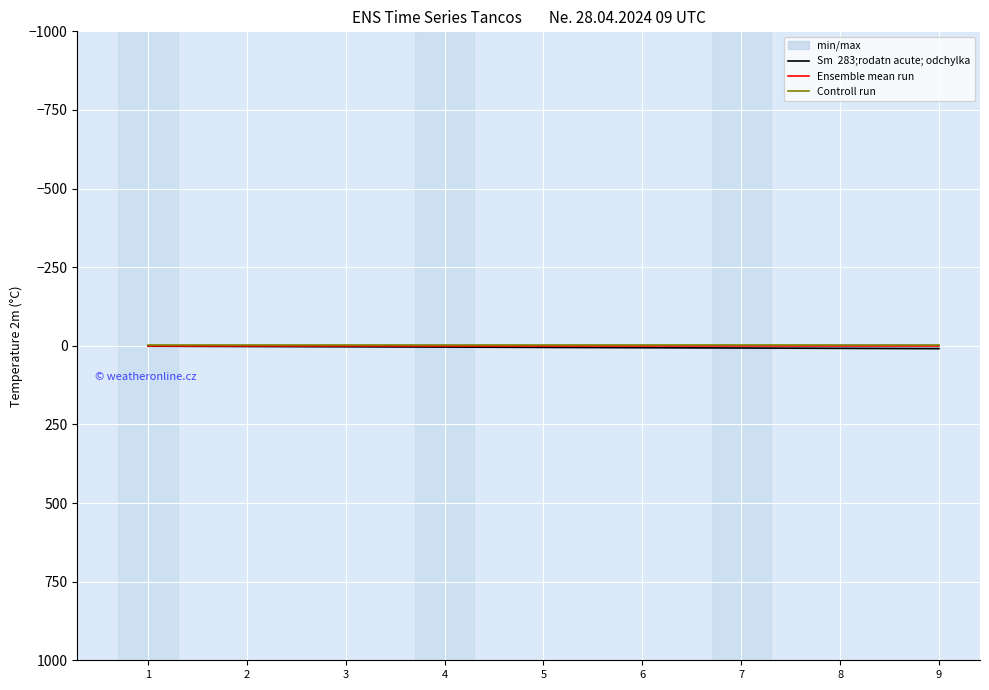

At which category is the sum across all series the highest?

9